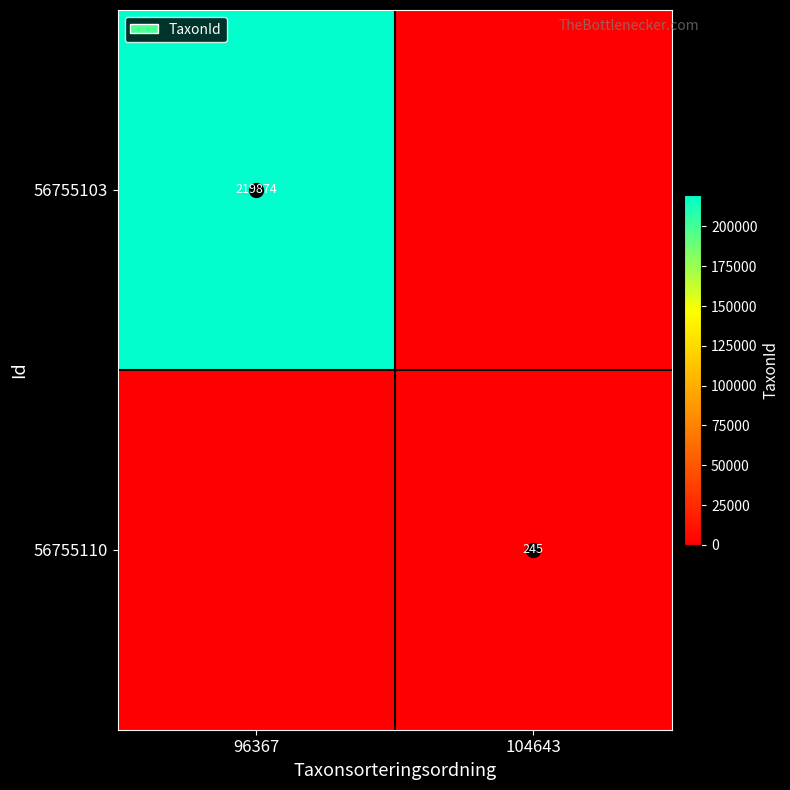

True or false: 56755103 has a value of 219874 at 96367.

True